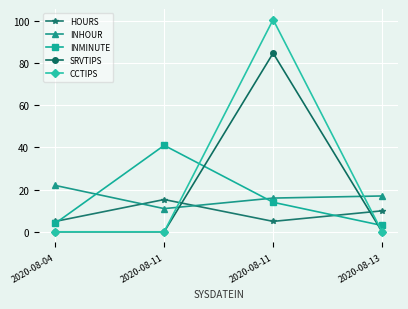

Count the number of categories in the chart.

4